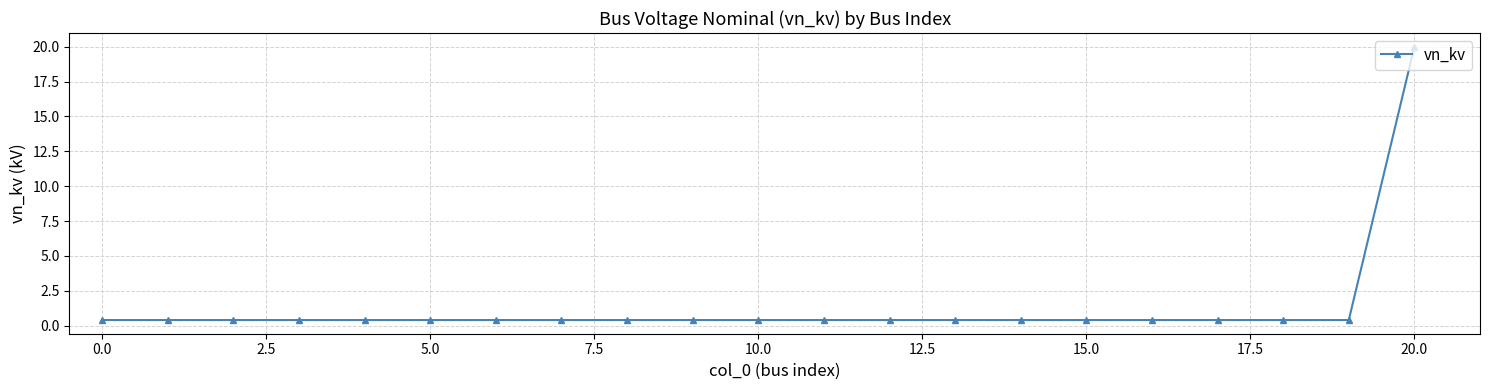

What is the difference between the maximum and minimum values?

19.6